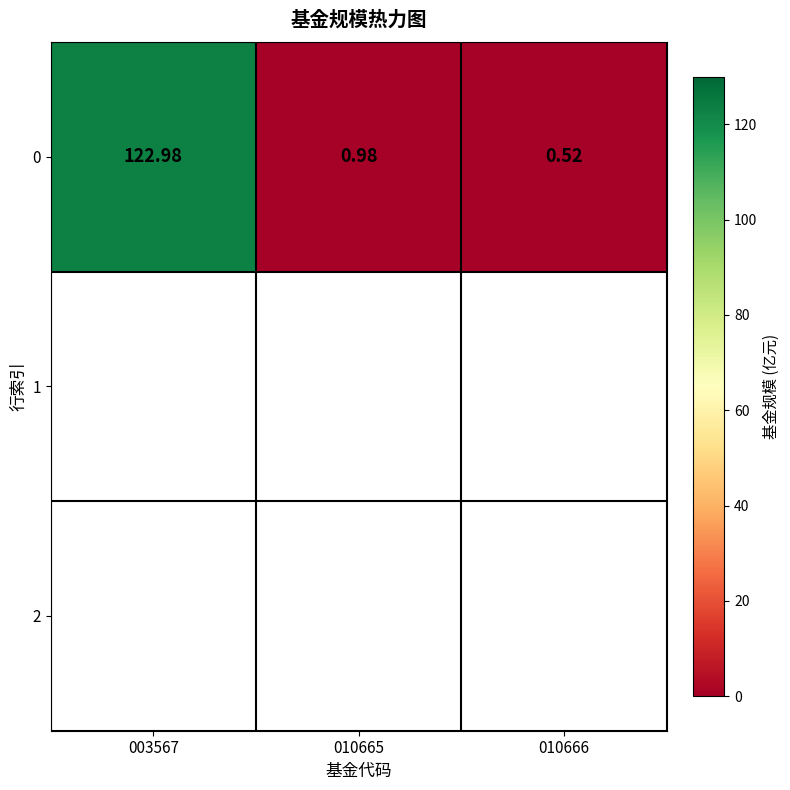

Is the value of 1 at 010665 greater than the value of 0 at 010666?

No